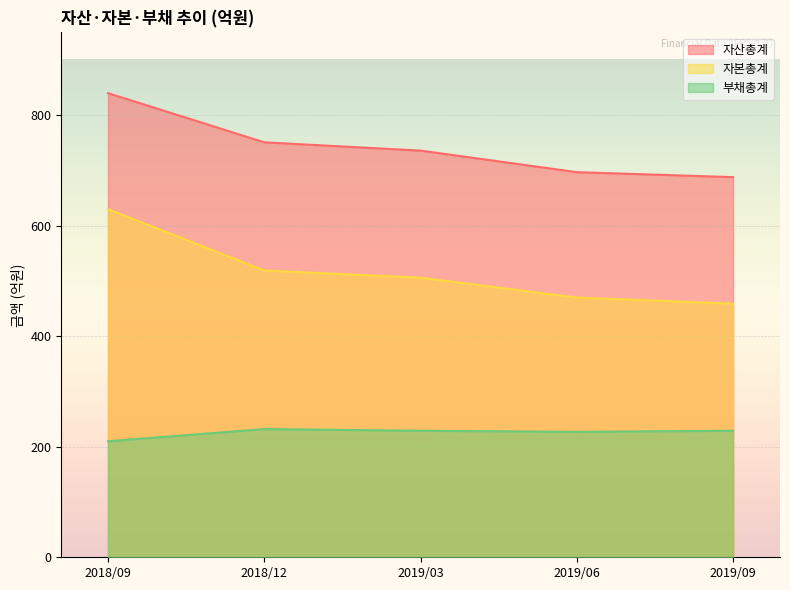

Reading left to right, list all the values displayed in this chart.

자산총계: 2018/09=840	2018/12=751	2019/03=736	2019/06=697	2019/09=688
자본총계: 2018/09=630	2018/12=519	2019/03=506	2019/06=470	2019/09=459
부채총계: 2018/09=210	2018/12=232	2019/03=229	2019/06=227	2019/09=229